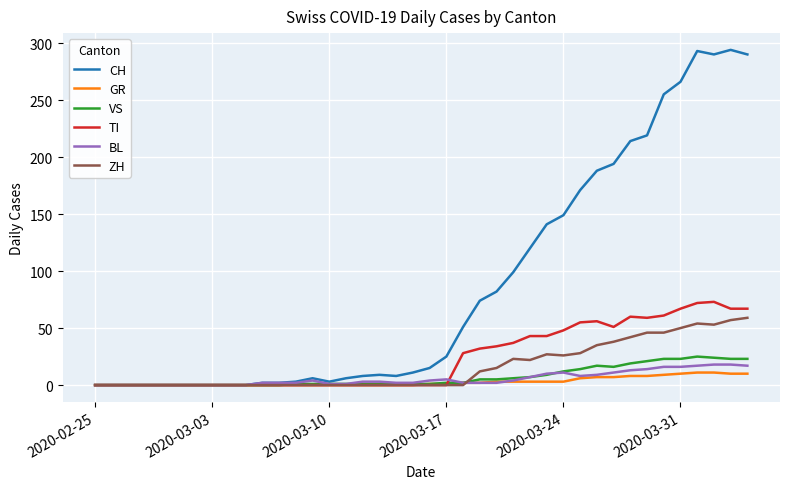

Which series has the widest spread of values?

CH